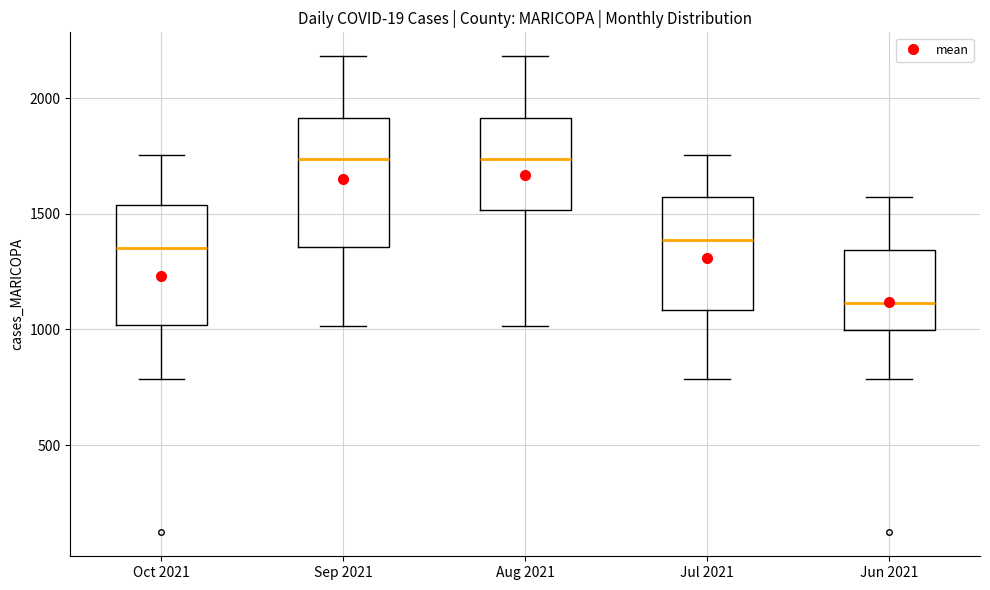

Reading left to right, read every box against the y-axis: the position of its median line, the range the box covers, and the ends of its whiskers. The values are not printed on the chart, so give them approximately, as read against the axis.

Oct 2021: median 1350, box 1000 to 1550, whiskers 800 to 1750
Sep 2021: median 1750, box 1350 to 1900, whiskers 1000 to 2200
Aug 2021: median 1750, box 1500 to 1900, whiskers 1000 to 2200
Jul 2021: median 1400, box 1100 to 1550, whiskers 800 to 1750
Jun 2021: median 1100, box 1000 to 1350, whiskers 800 to 1550